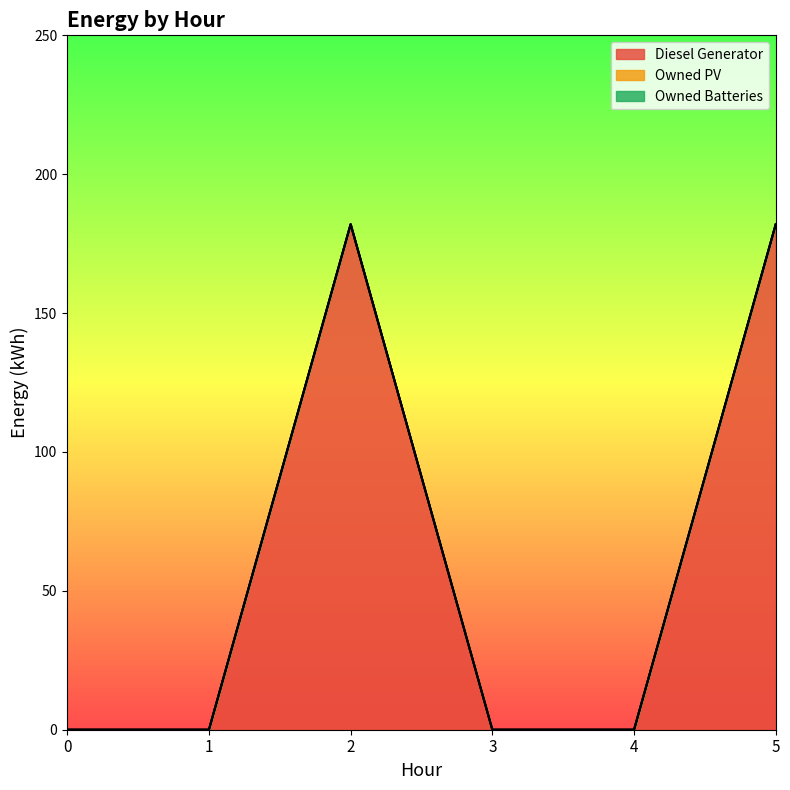

What is the value of the Diesel Generator point at the 6th from the left?

182